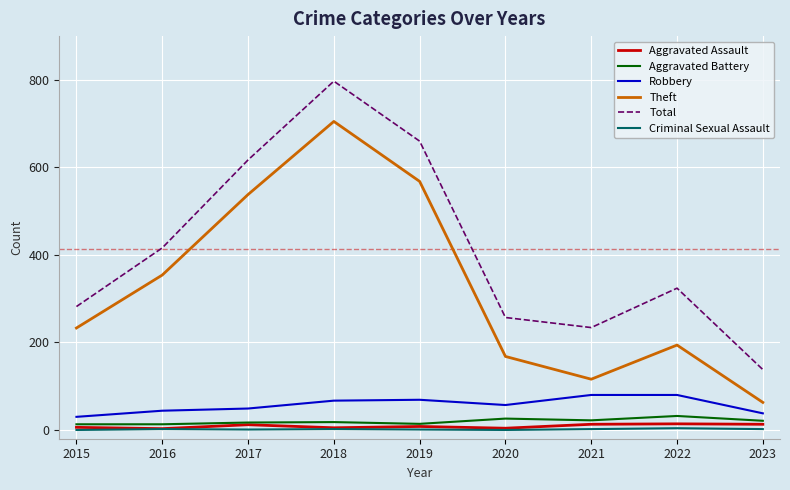

True or false: Criminal Sexual Assault and Aggravated Battery cross at least once.

False